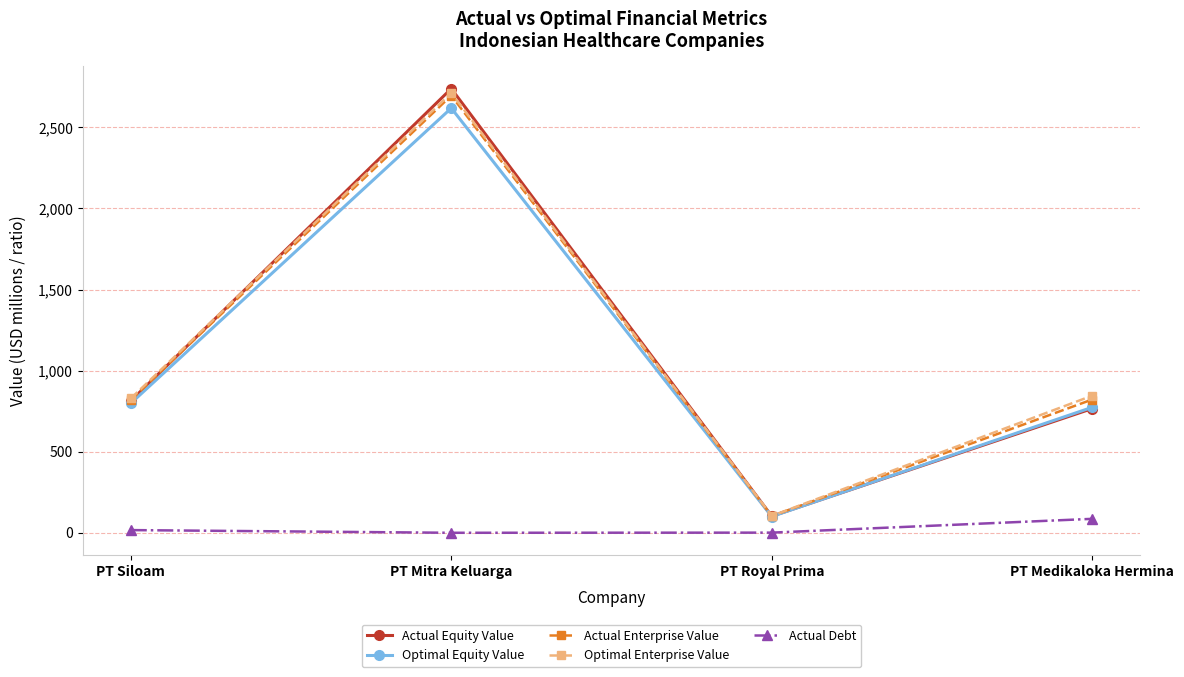

True or false: Actual Debt and Optimal Equity Value intersect in this chart.

False